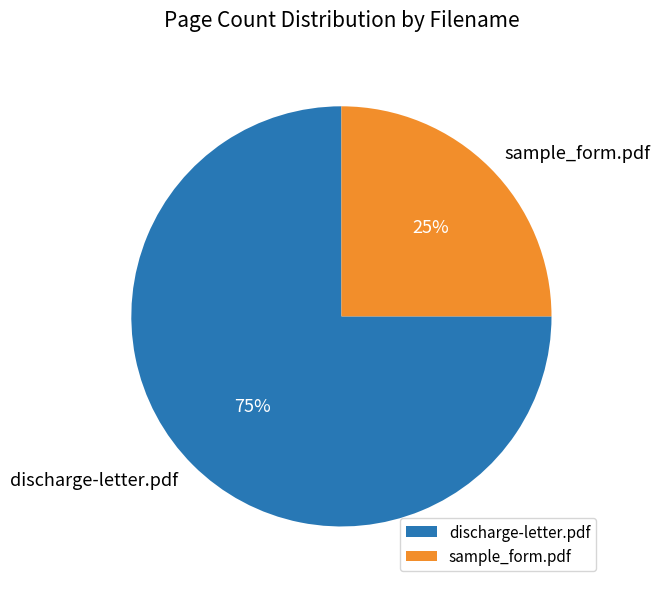

How many segments does this pie chart have?

2